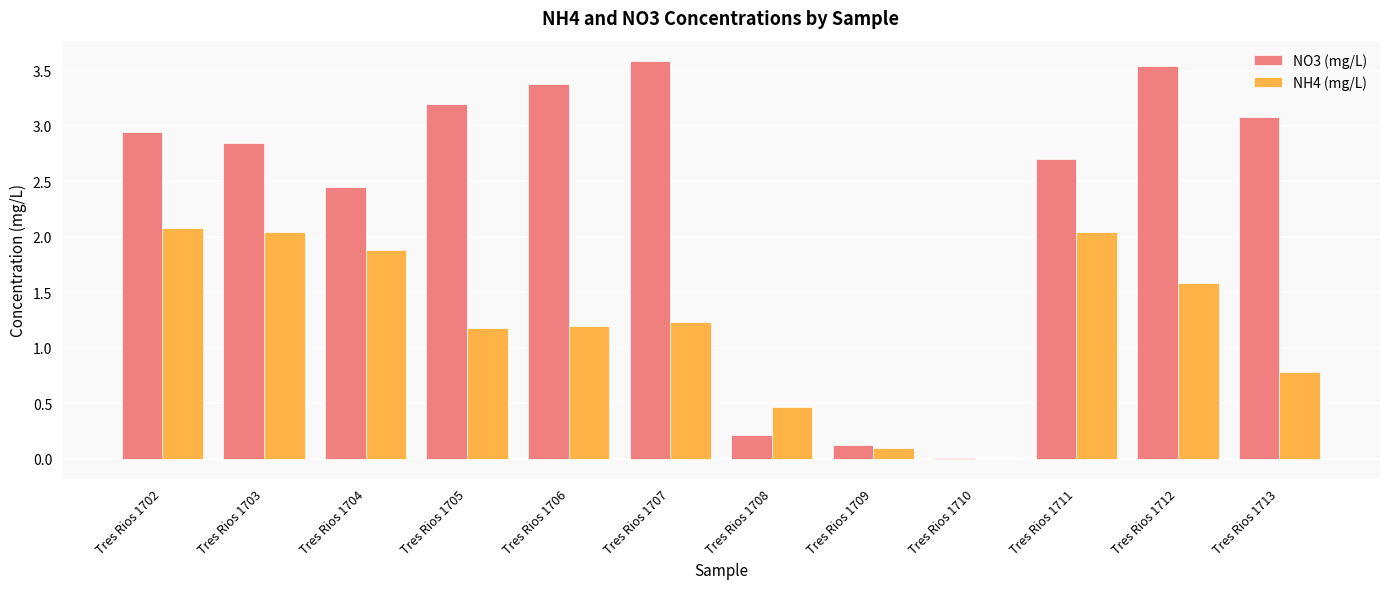

What is the spread (max minus min) of values at Tres Rios 1704?

0.6